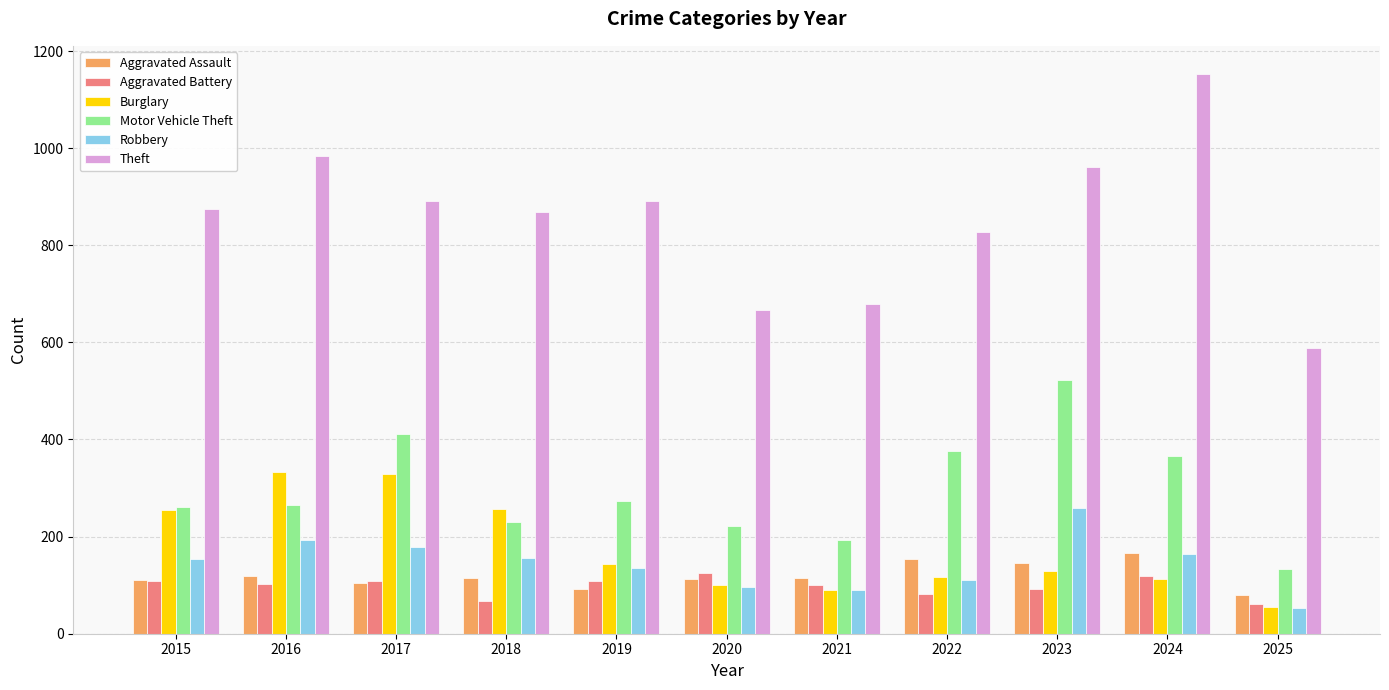

Is it true that Robbery equals 35 at 2015?

False